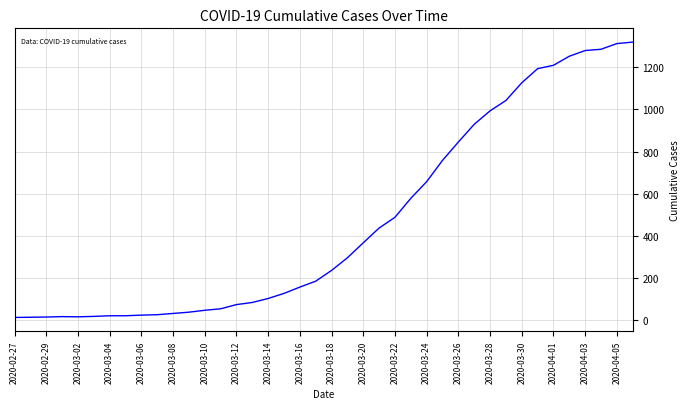

How many lines are shown in the chart?

1